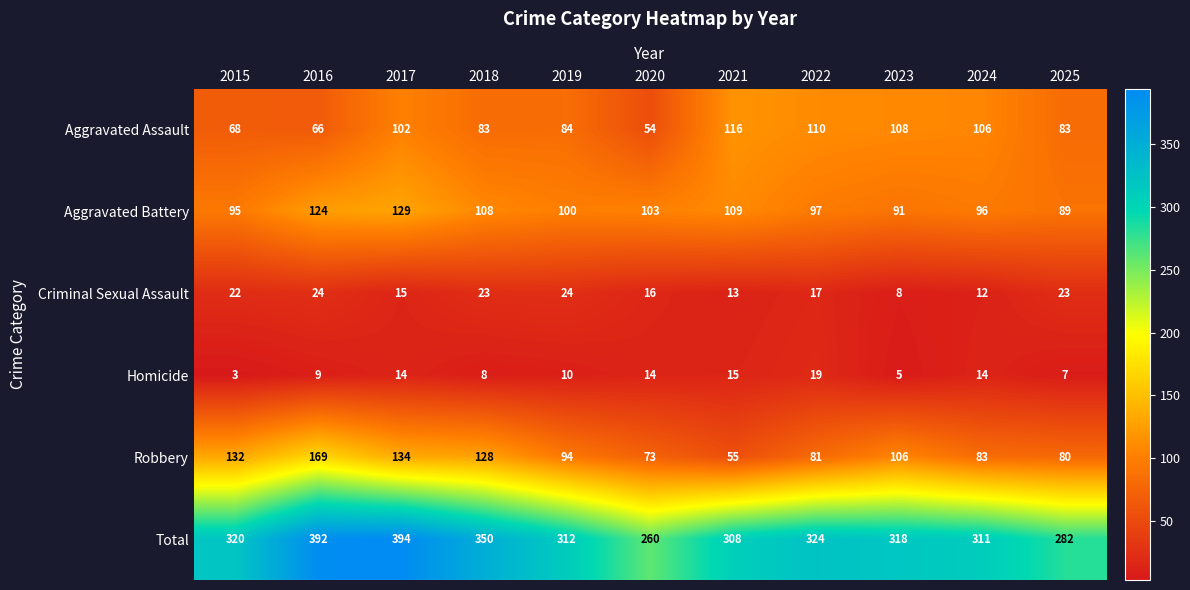

Rank the series at 2016 from lowest to highest value.

Homicide, Criminal Sexual Assault, Aggravated Assault, Aggravated Battery, Robbery, Total